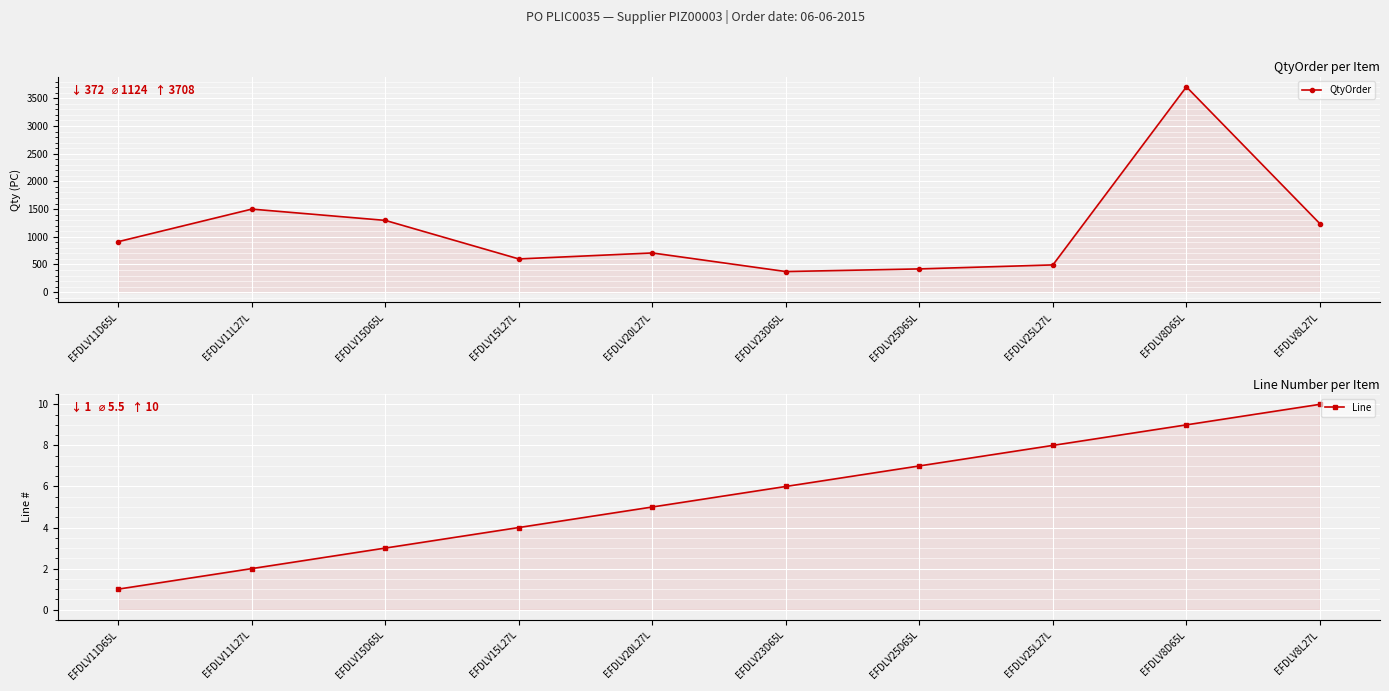

True or false: Line has more than 2 interior local peaks.

False